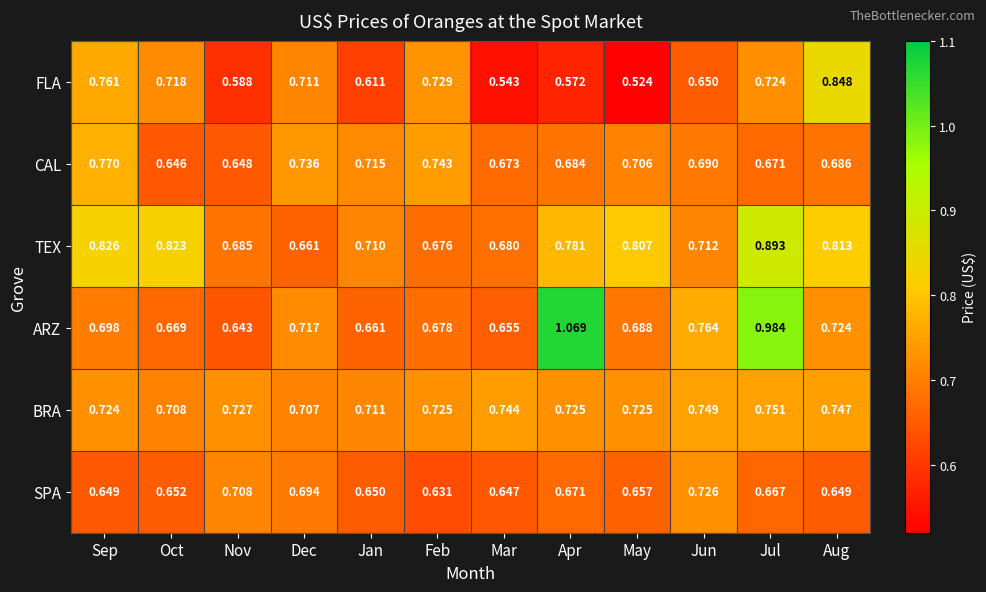

Which label corresponds to the smallest value in the chart?

May